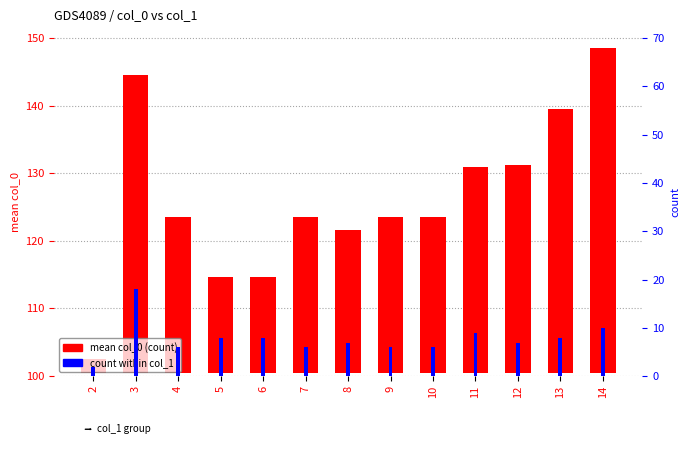

List the labels in order of mean col_0 (count) value, smallest first.

2, 5, 6, 8, 4, 7, 9, 10, 11, 12, 13, 3, 14